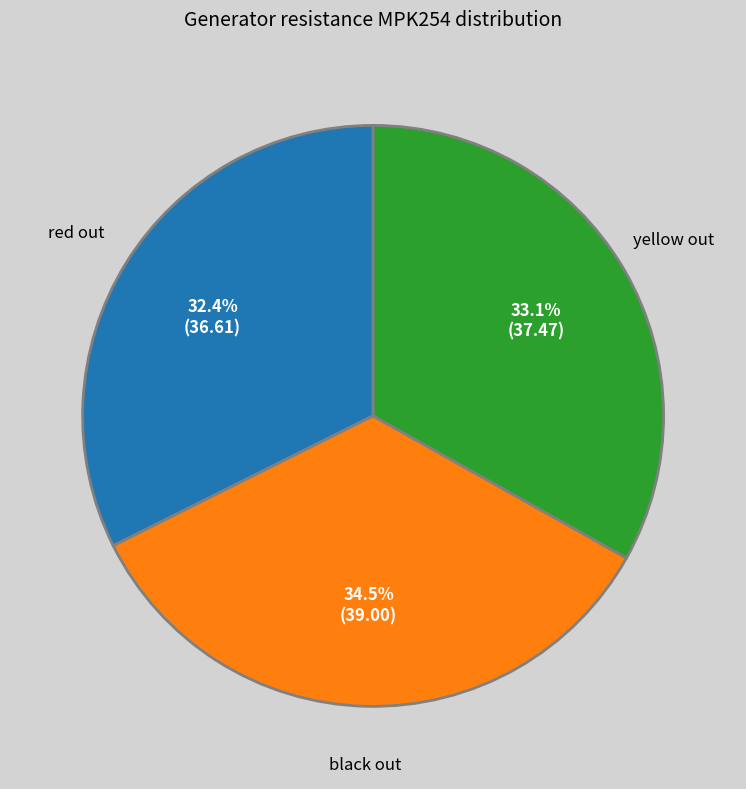

How much of the chart is everything except black out?

65.5%